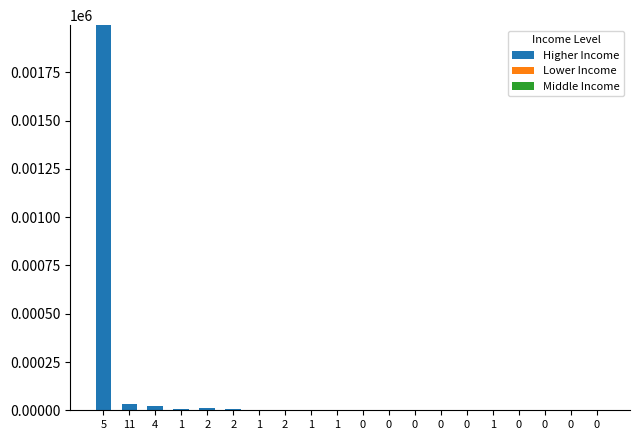

Are the bars horizontal?

No